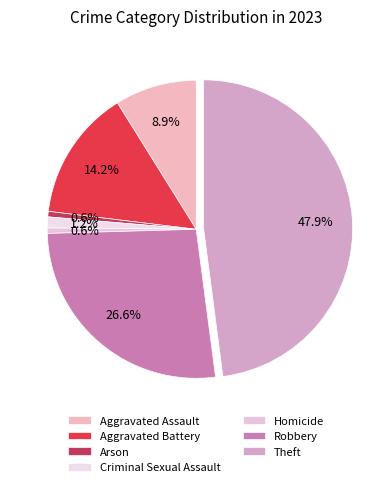

To the nearest percent, what portion does Criminal Sexual Assault represent?

1%